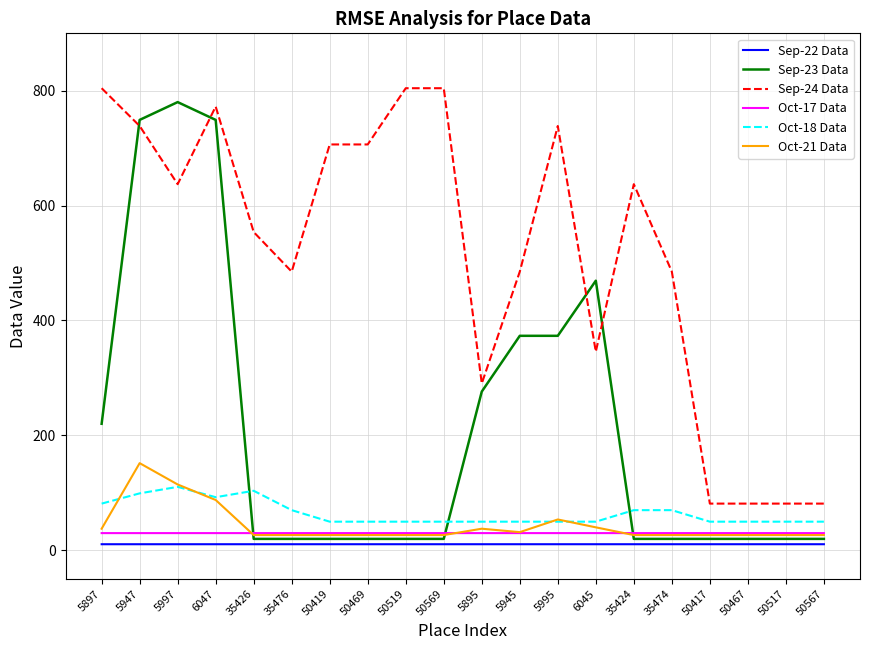

Read the Sep-24 Data value at 35476.

484.9